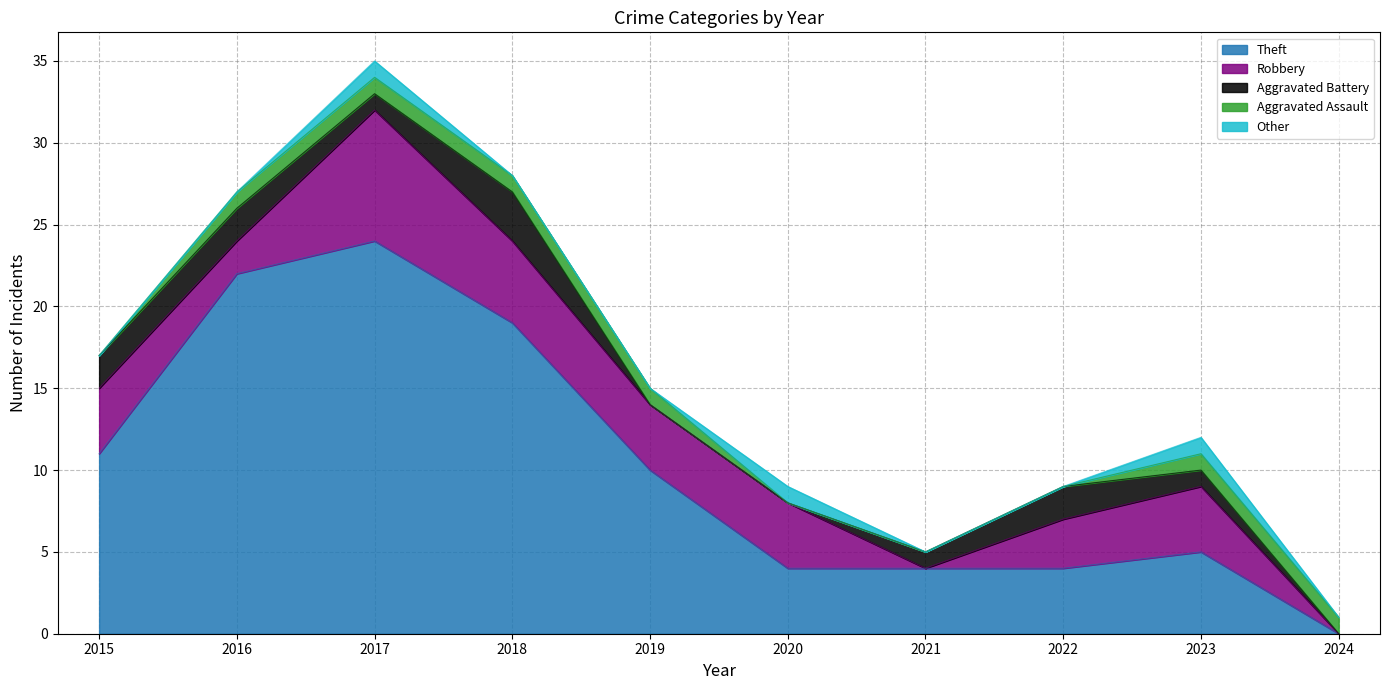

What is the value of the Aggravated Battery point at the 2nd from the left?

2